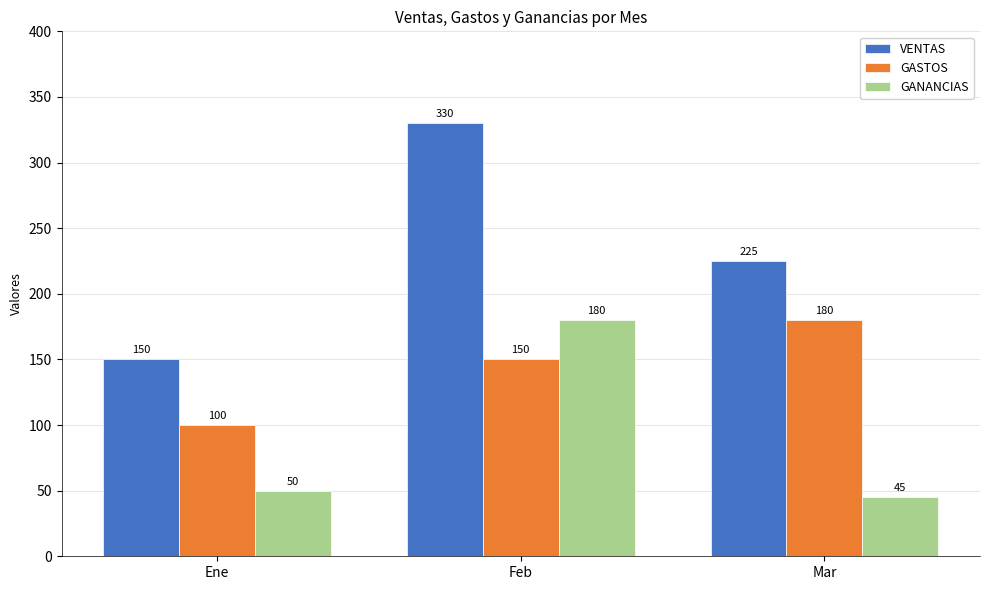

Reading right to left, what are all the values shown in this chart?

VENTAS: Mar=225	Feb=330	Ene=150
GASTOS: Mar=180	Feb=150	Ene=100
GANANCIAS: Mar=45	Feb=180	Ene=50